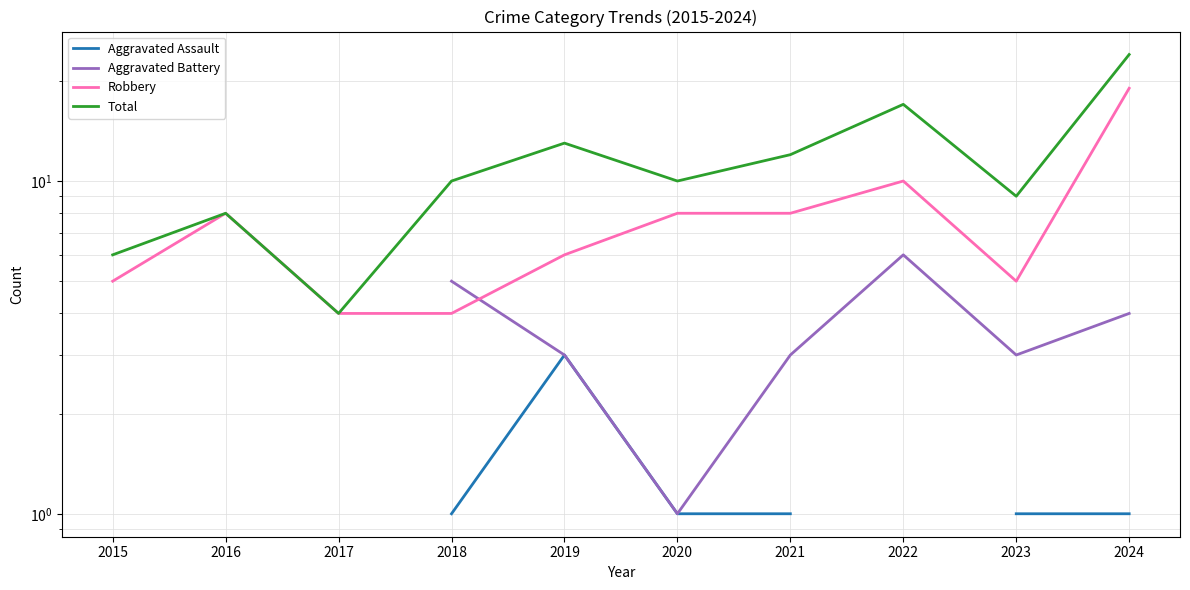

Which has a higher value, 2018 or 2021?

2018